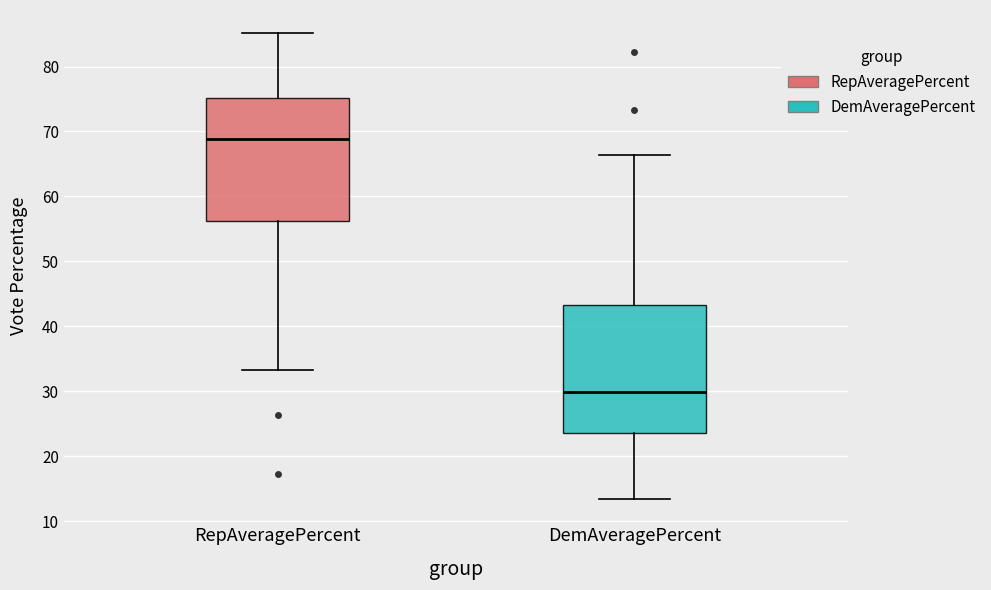

Which box's median line is the highest?

RepAveragePercent